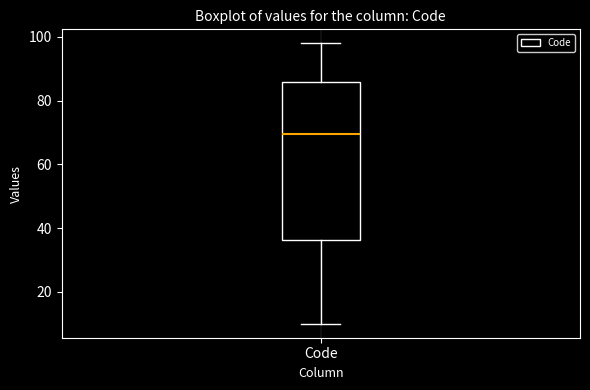

Where does the upper whisker of the box for Code end on the y-axis? The values are not printed on the chart, so give them approximately, as read against the axis.

98